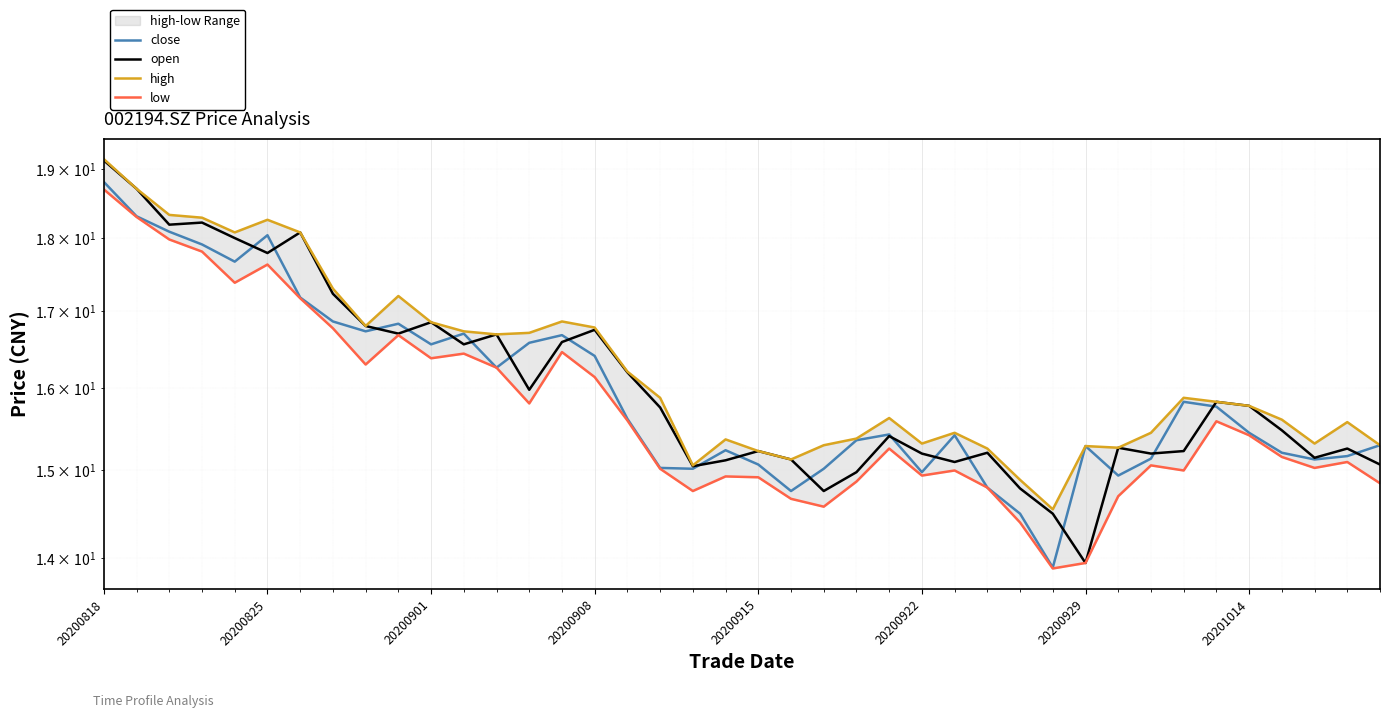

Is this an area chart (filled region under the line)?

No